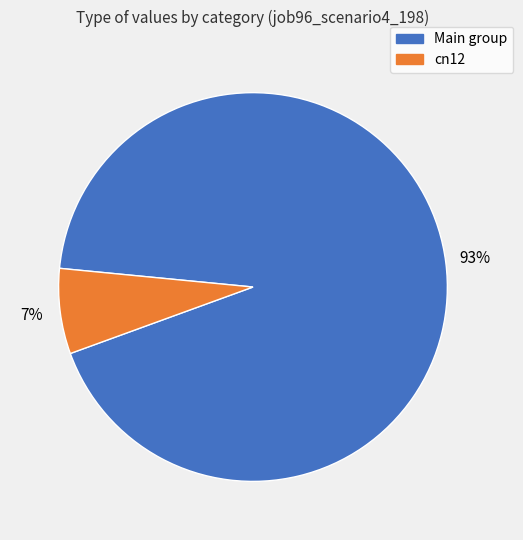

How many slices are in this pie chart?

2